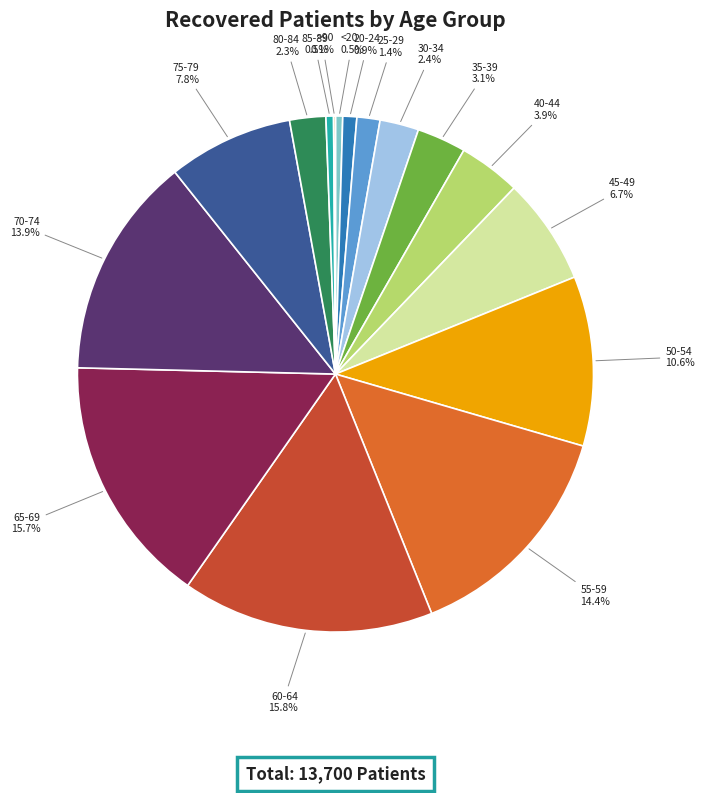

Is there any slice that represents more than half of the pie?

No